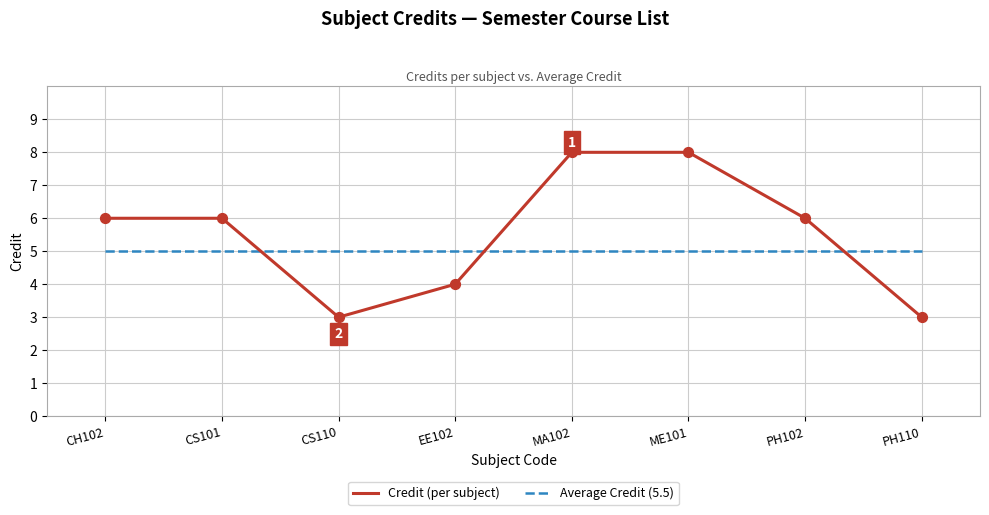

What are all the series names shown in the legend?

Credit (per subject), Average Credit (5.5)